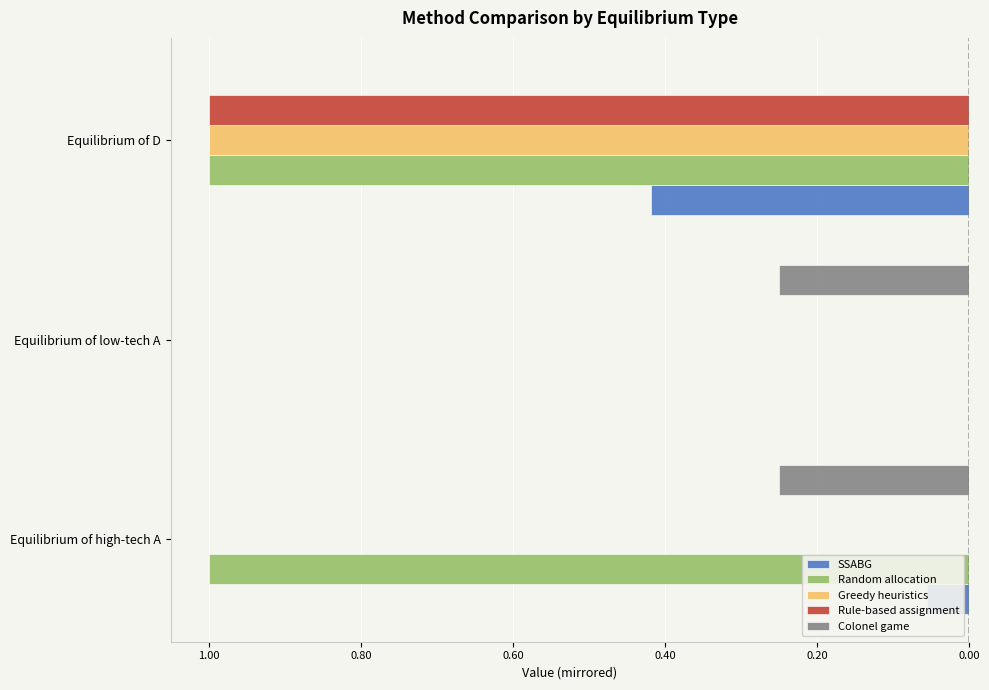

What are all the series names shown in the legend?

SSABG, Random allocation, Greedy heuristics, Rule-based assignment, Colonel game